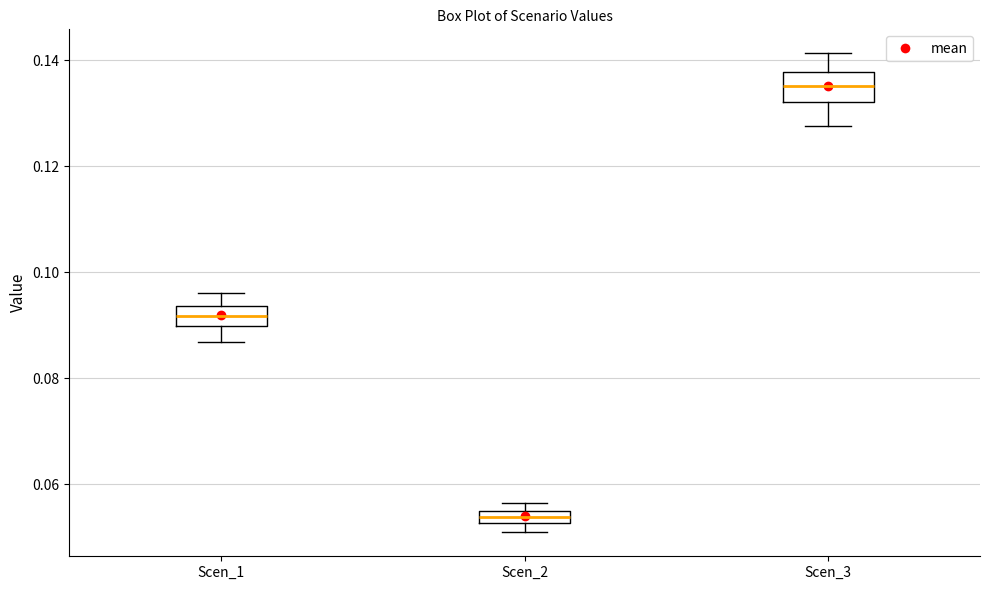

Which box has the lowest median line?

Scen_2